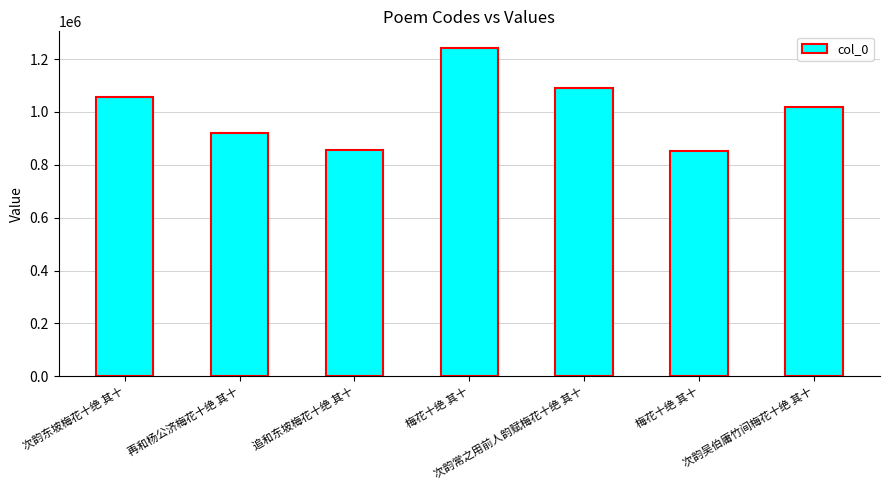

What is the change in value from 次韵东坡梅花十绝 其十 to 次韵常之用前人韵赋梅花十绝 其十?

+34594